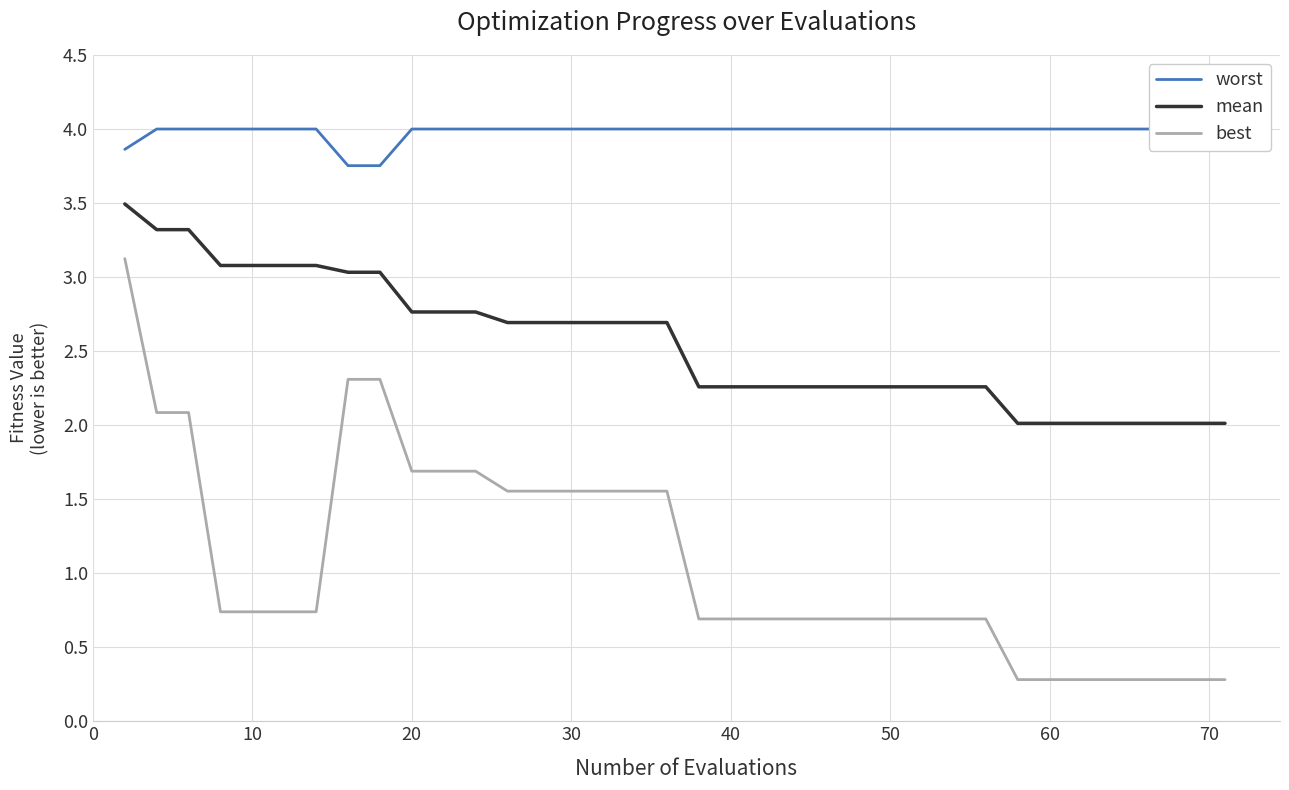

What is the minimum value for mean?

2.0